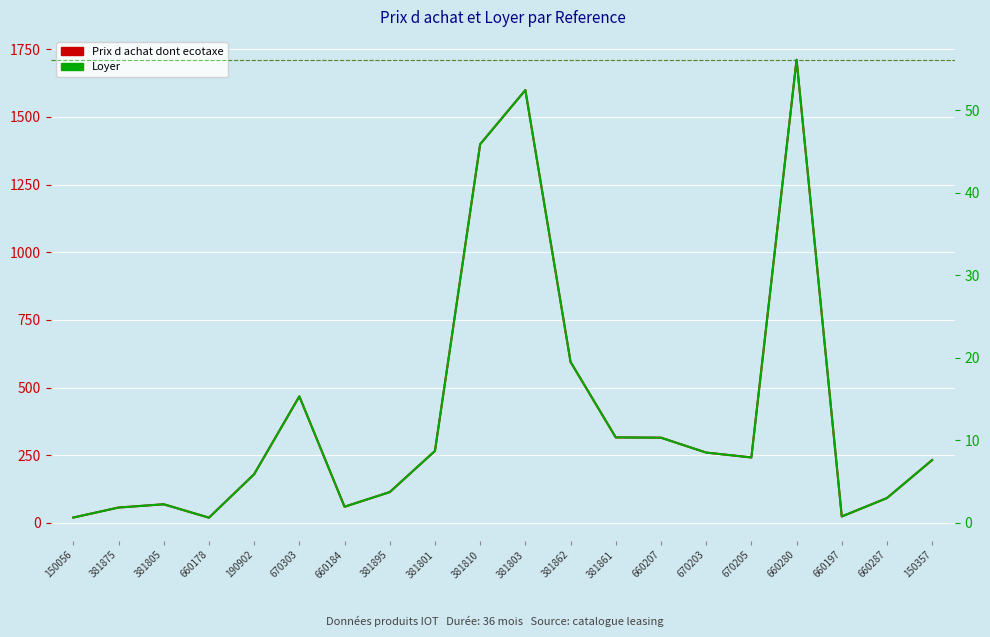

What is the difference between the highest and lowest values at 190902?

174.1